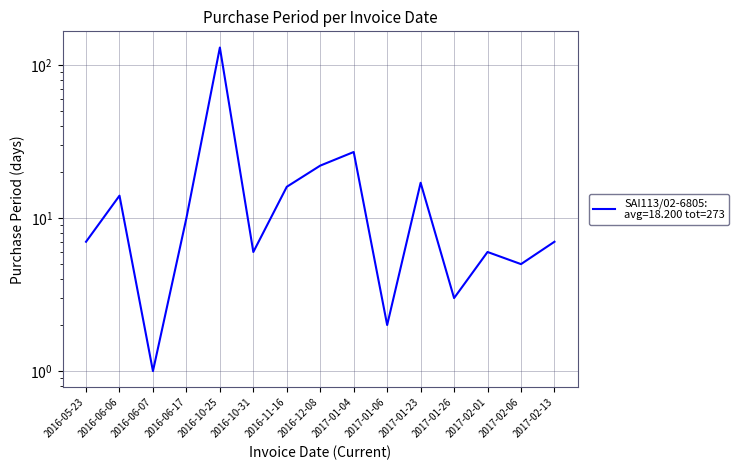

The chart shows a value of 2 at 2017-02-01. True or false?

False